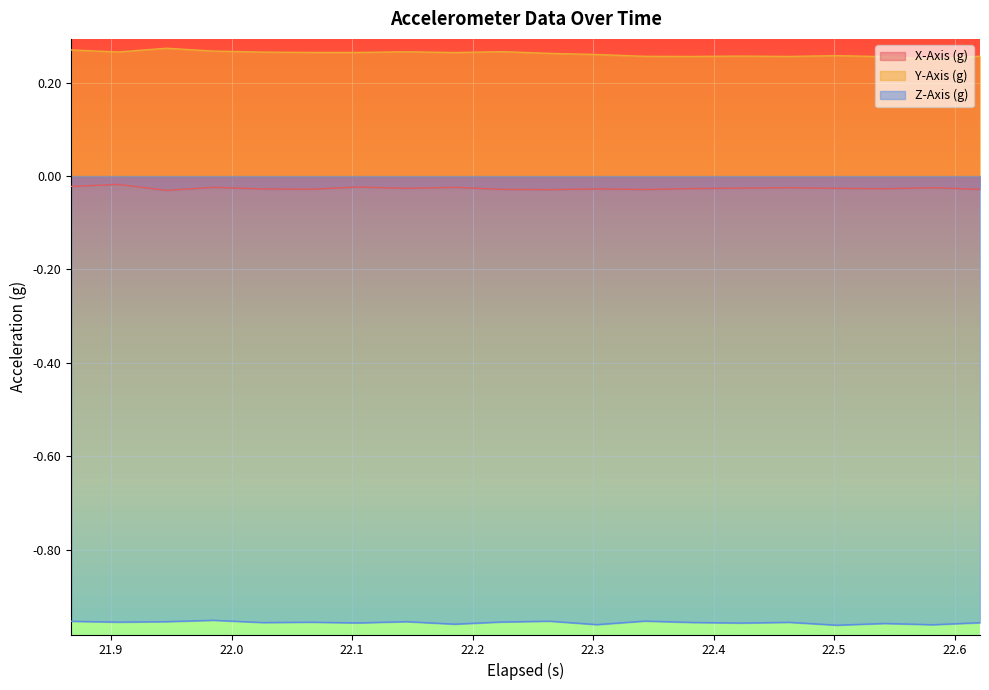

Rank the series by their maximum value, from lowest to highest.

Z-Axis (g), X-Axis (g), Y-Axis (g)